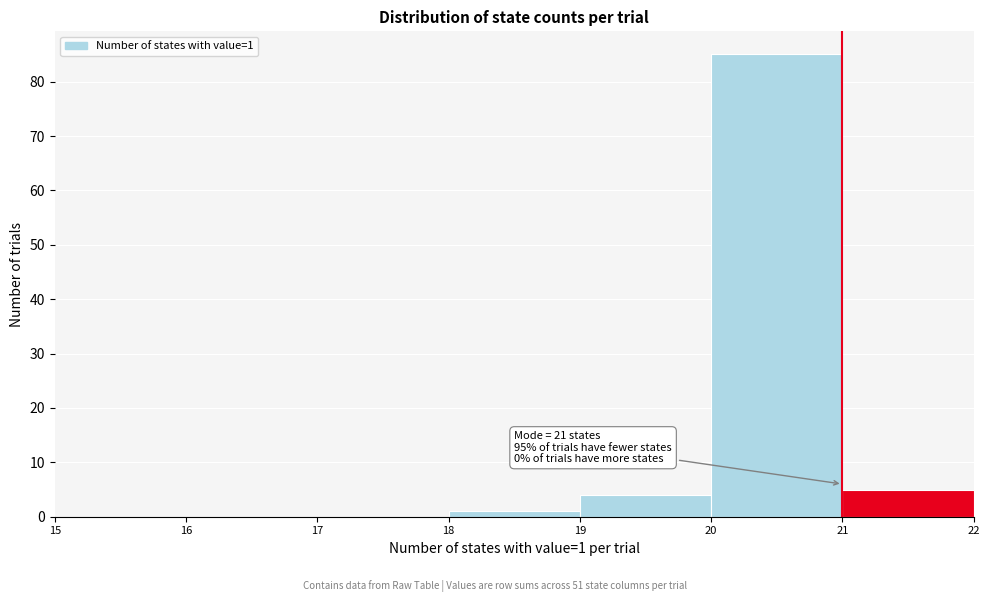

Which range on the x-axis has the tallest bar?

20 to 21